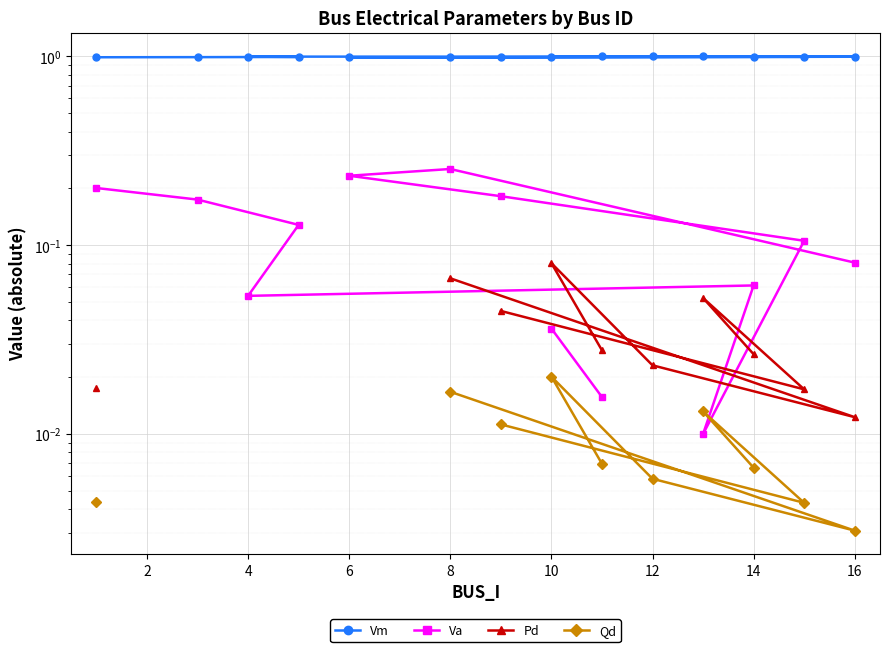

True or false: Pd has a value of 0.0 at 14.

True